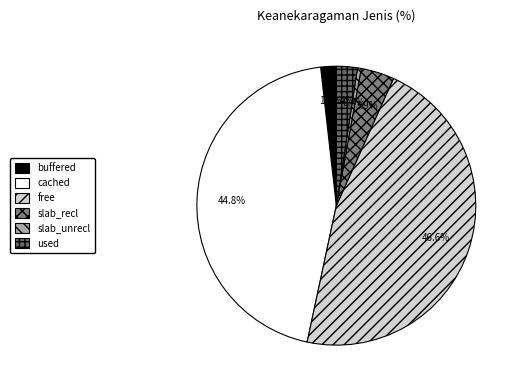

Is it true that used is 1% of the pie?

False